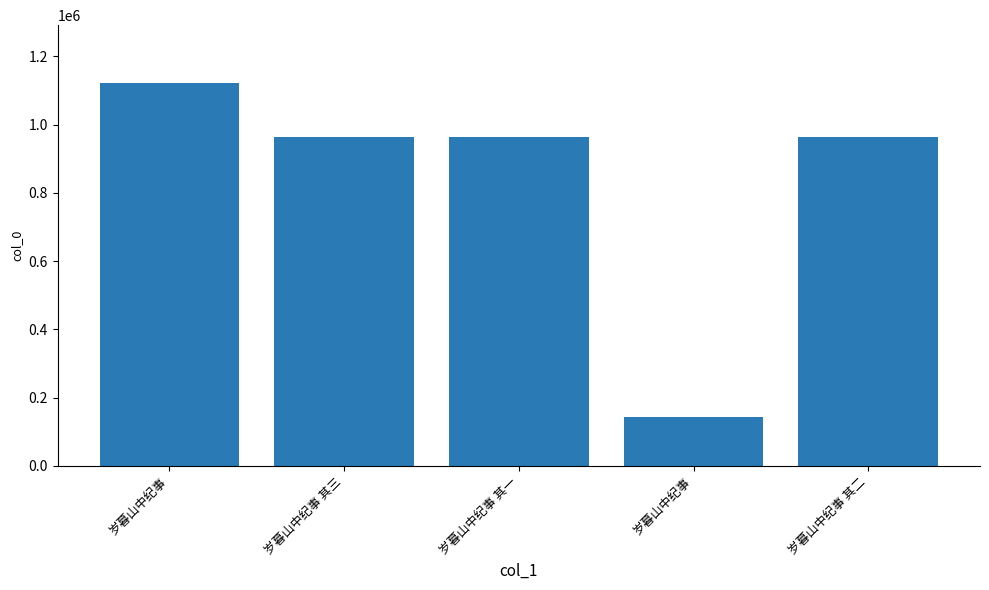

What is the ratio of the value at 岁暮山中纪事 其一 to the value at 岁暮山中纪事 其二?

1.0